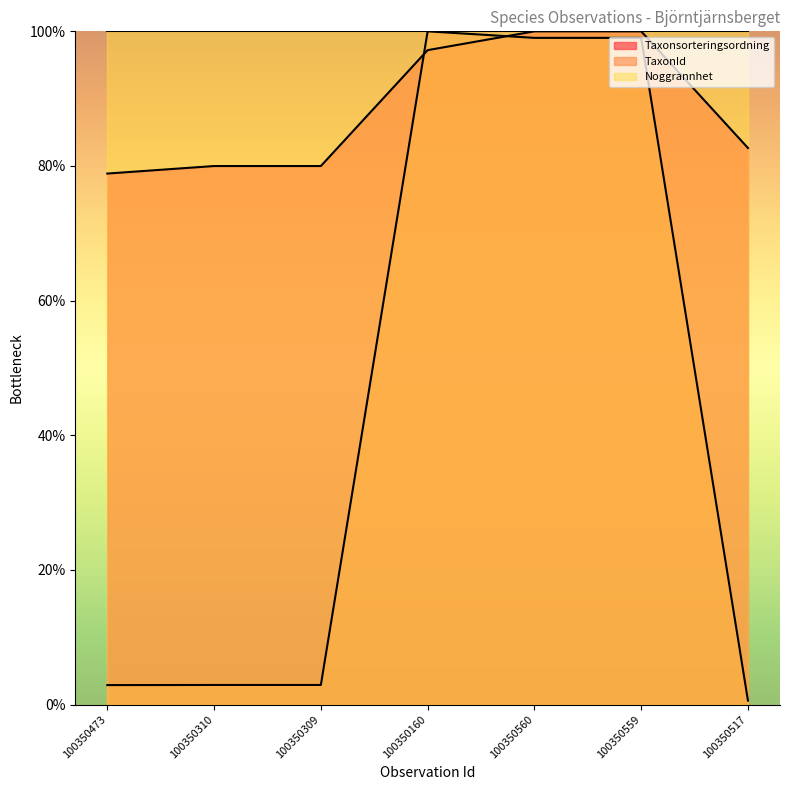

What position from the right is 100350559?

2